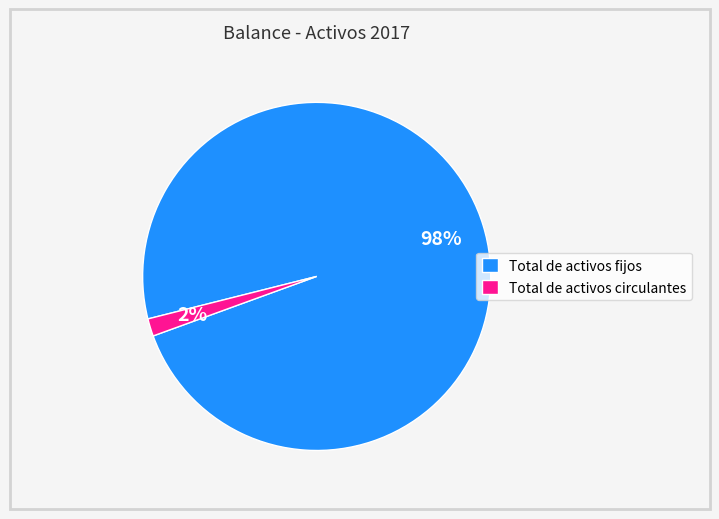

To the nearest percent, what is the combined percentage of Total de activos circulantes and Total de activos fijos?

100%